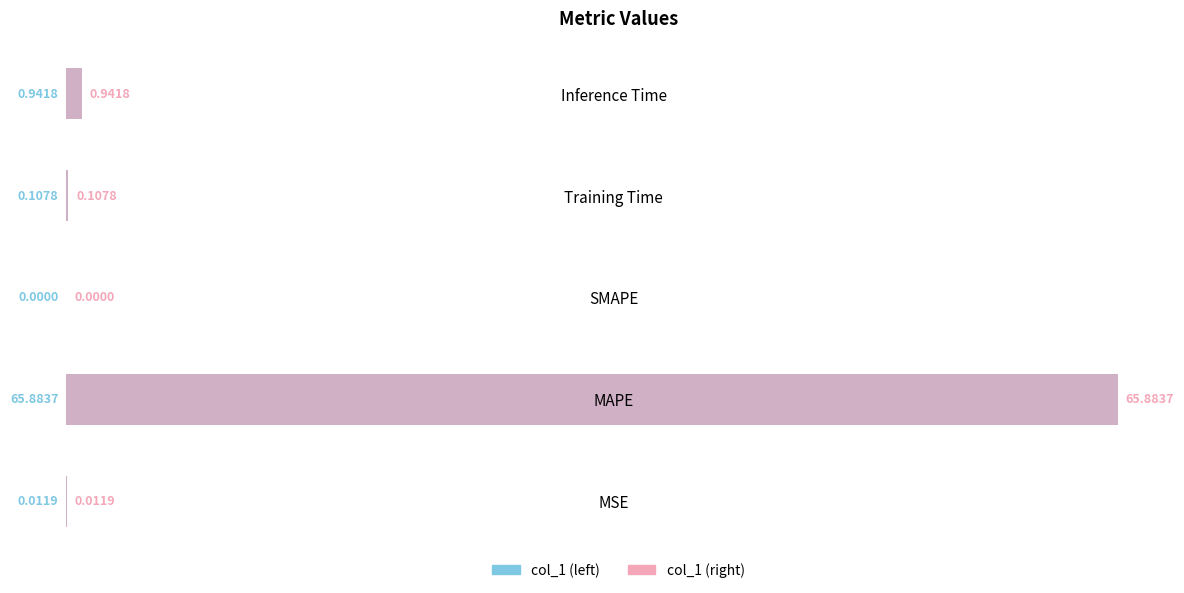

How many series are shown in this chart?

2